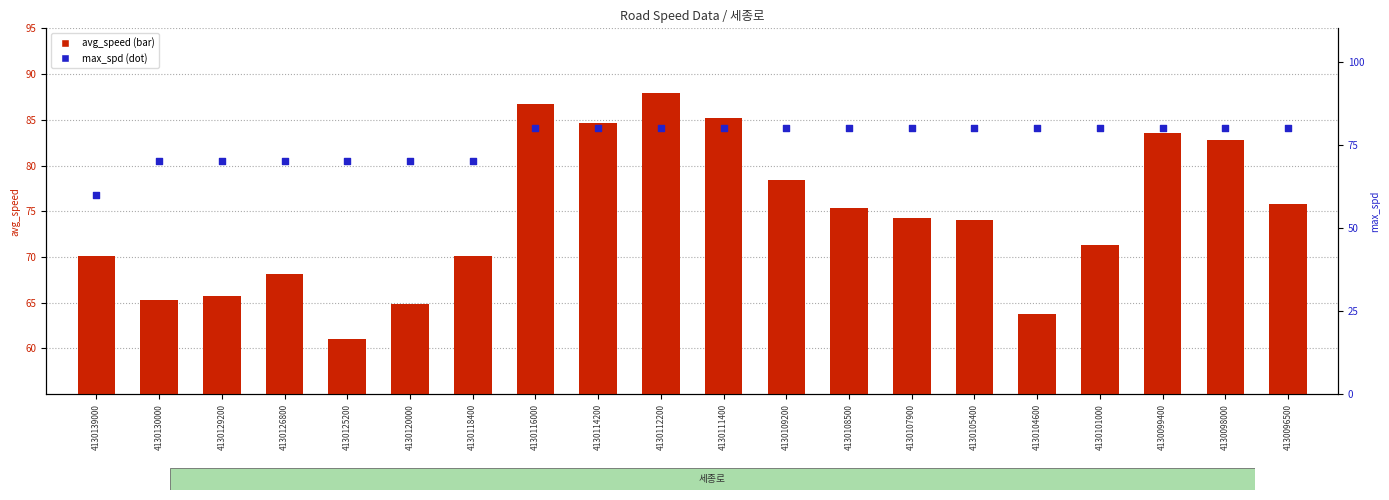

At which category is the sum across all series the highest?

4130112200